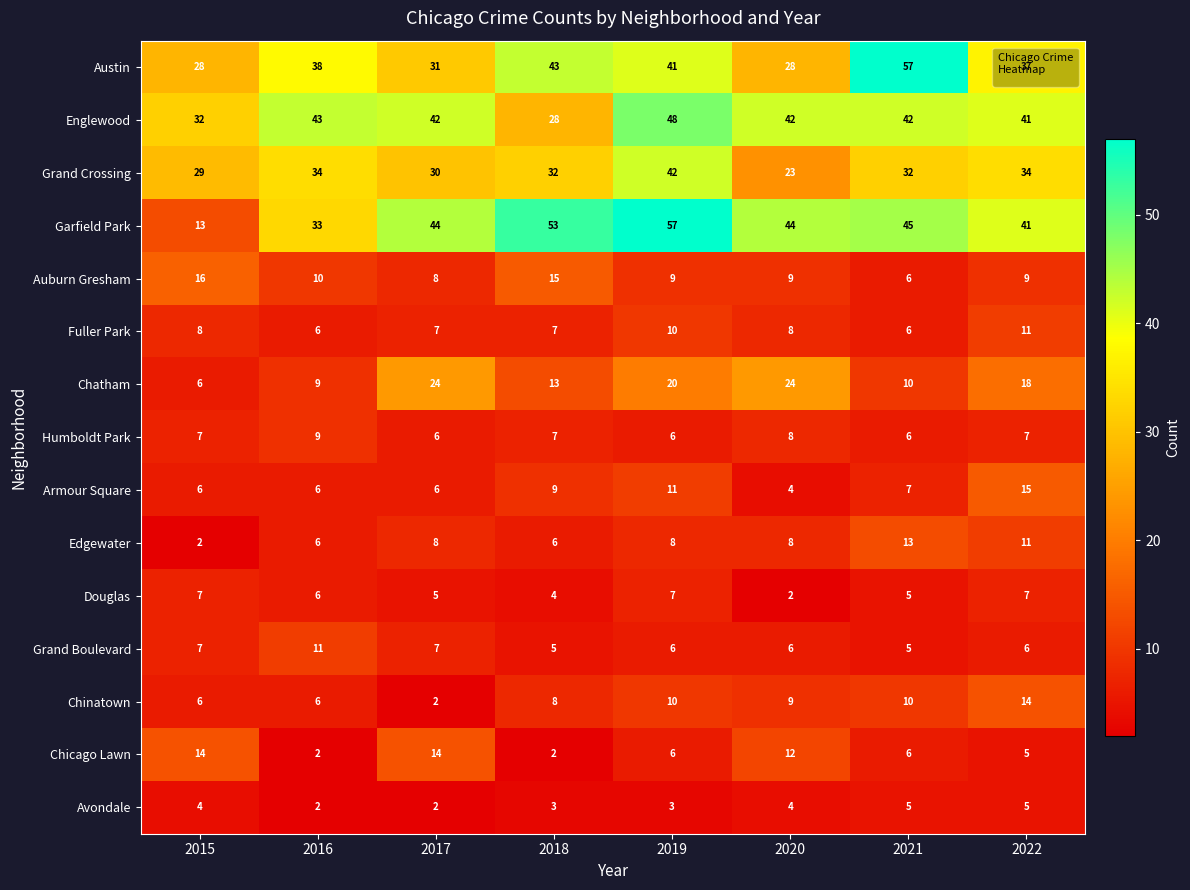

What is the difference between the maximum and second lowest values in the Grand Boulevard series?

6